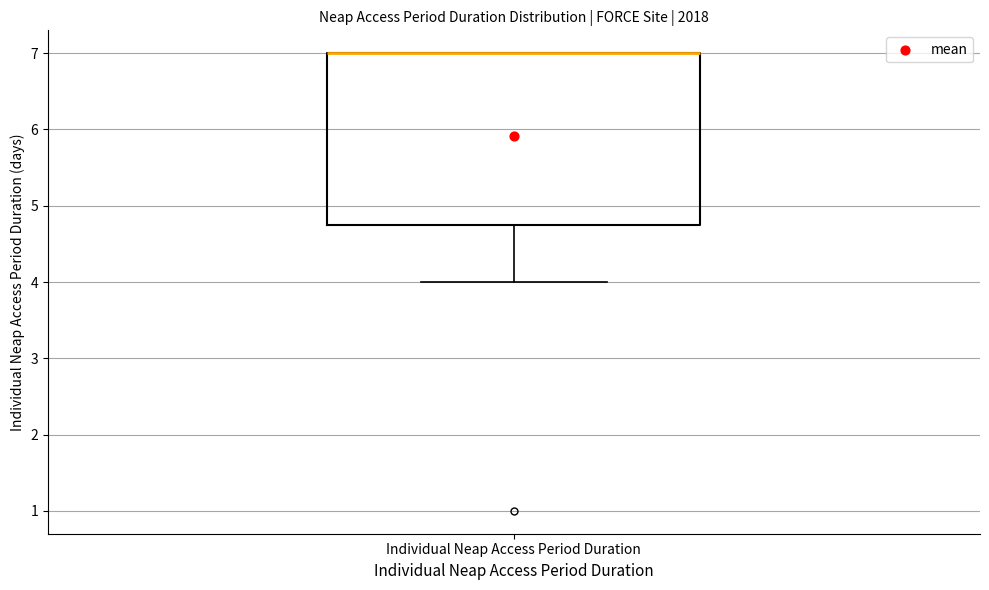

Transcribe this box plot: give where the median line is, the range the box spans, and where the two whiskers end, as read against the y-axis. The values are not printed on the chart, so give them approximately, as read against the axis.

median 7.0 (drawn on the box's upper edge), box 4.8 to 7.0, whiskers 4.0 to 7.0